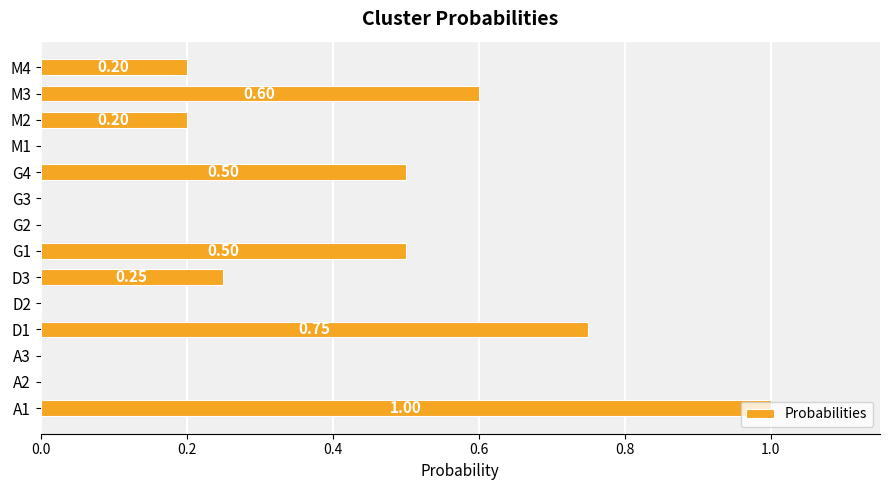

What is the change in value from A2 to M4?

+0.2